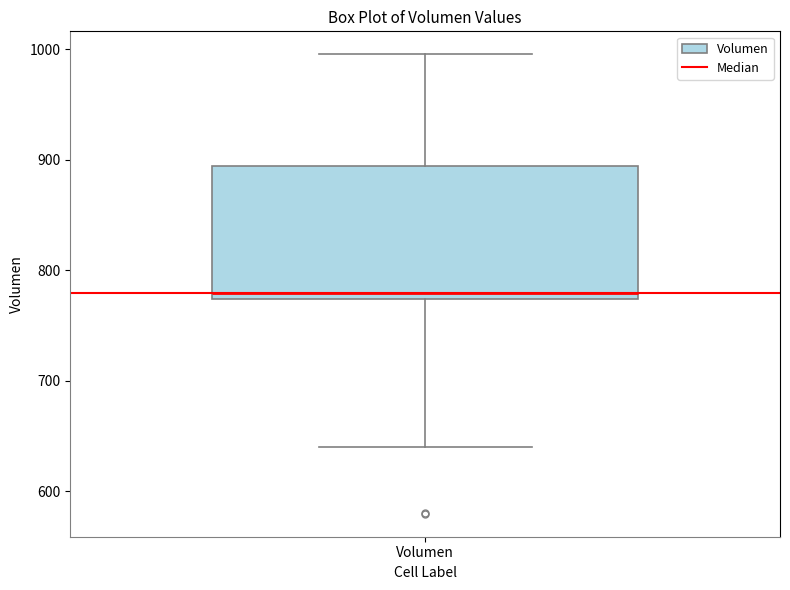

Read this box plot against the y-axis: the position of the median line, the range covered by the box, and the ends of both whiskers. The values are not printed on the chart, so give them approximately, as read against the axis.

median 780, box 770 to 890, whiskers 640 to 1000